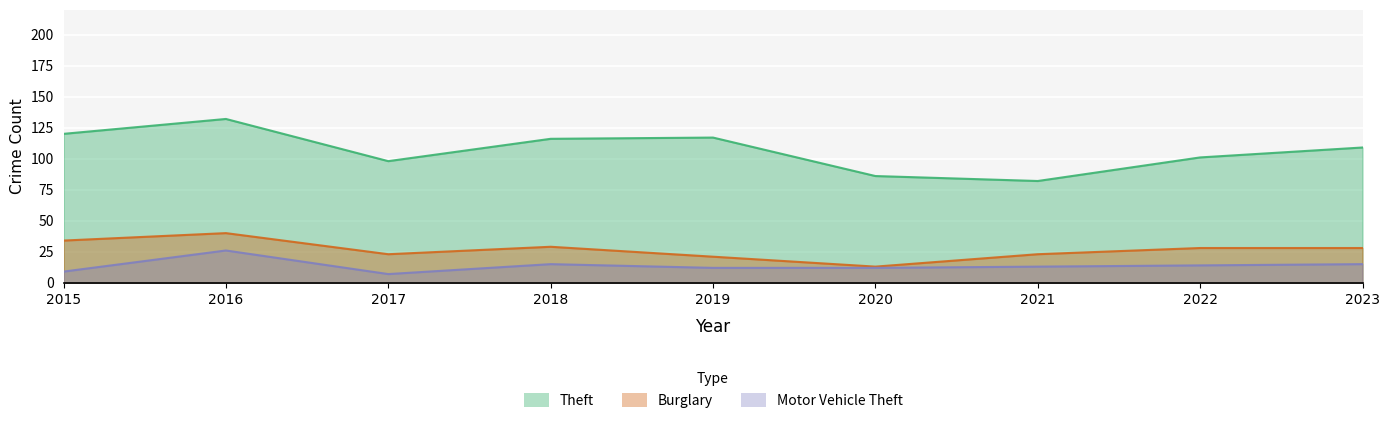

Which series has the largest range (max minus min)?

Theft